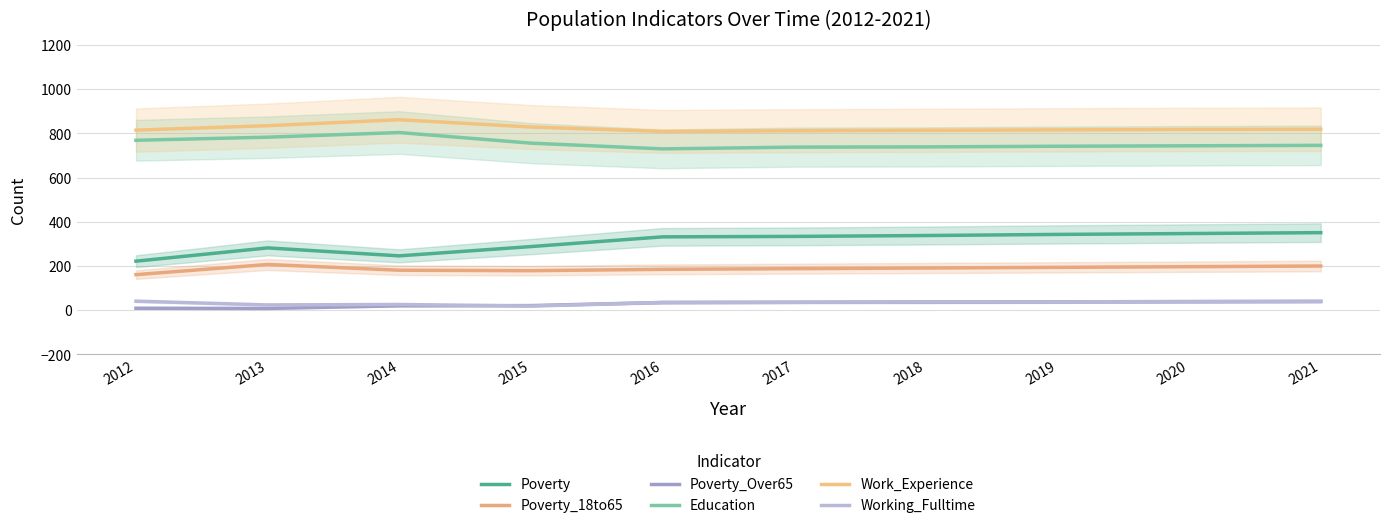

Between 2020 and 2018, which is larger?

2020